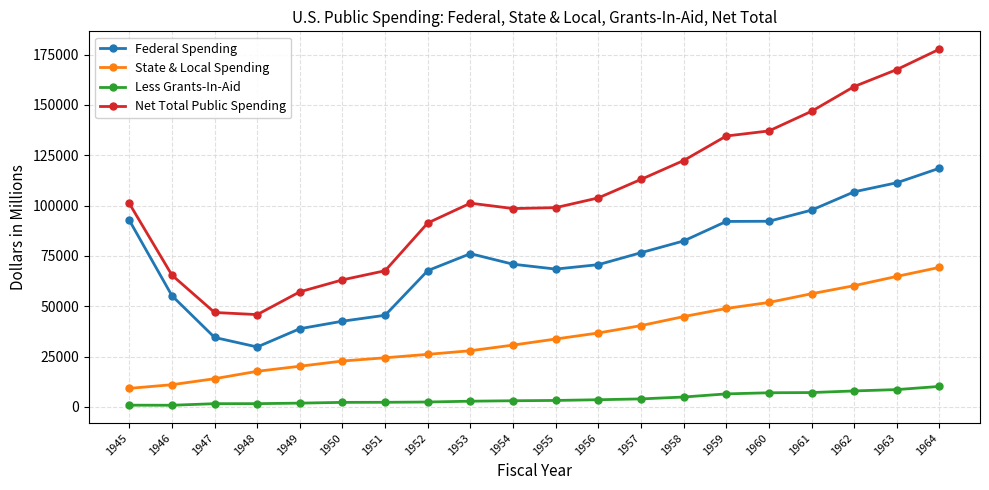

Which series changed the most between 1961 and 1963?

Net Total Public Spending